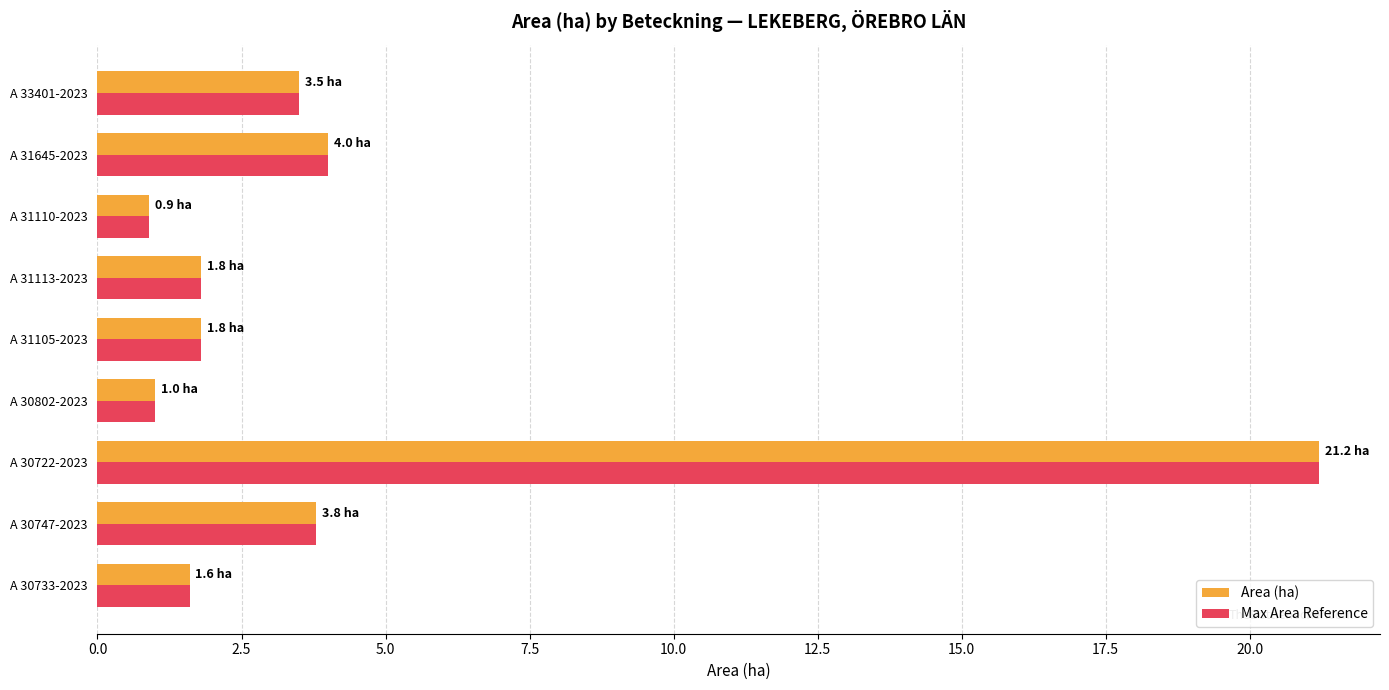

What is the difference between the Max Area Reference values at A 33401-2023 and A 31113-2023?

1.7